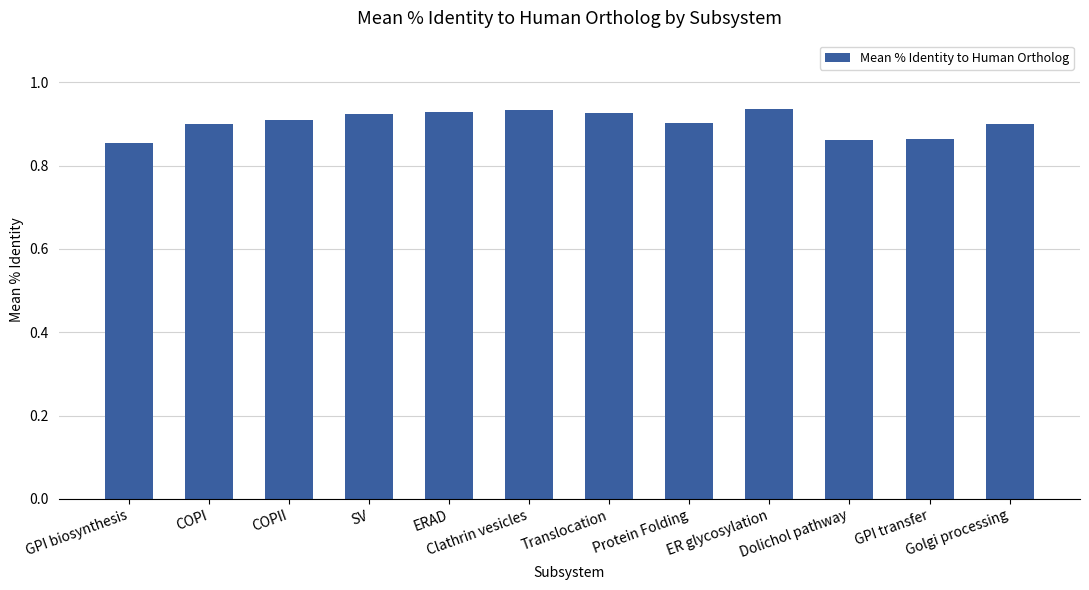

What position from the right is Dolichol pathway?

3